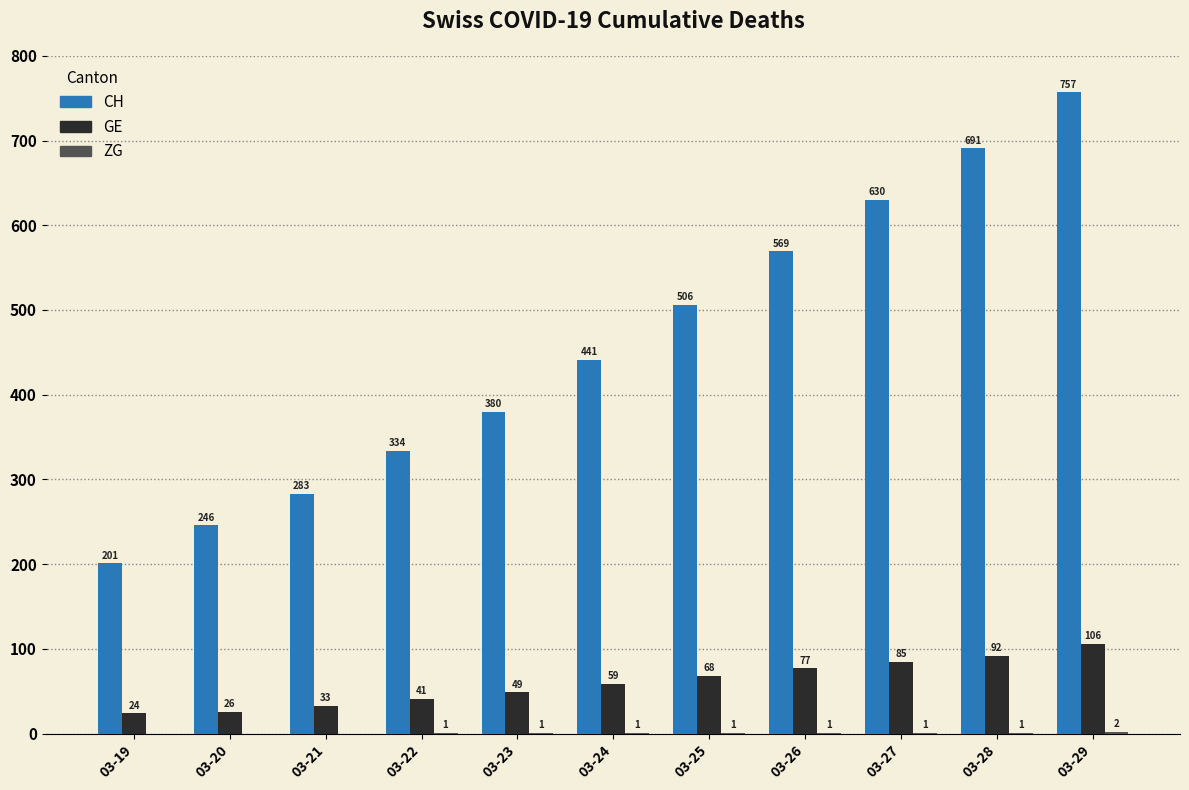

How many groups of bars are there?

11